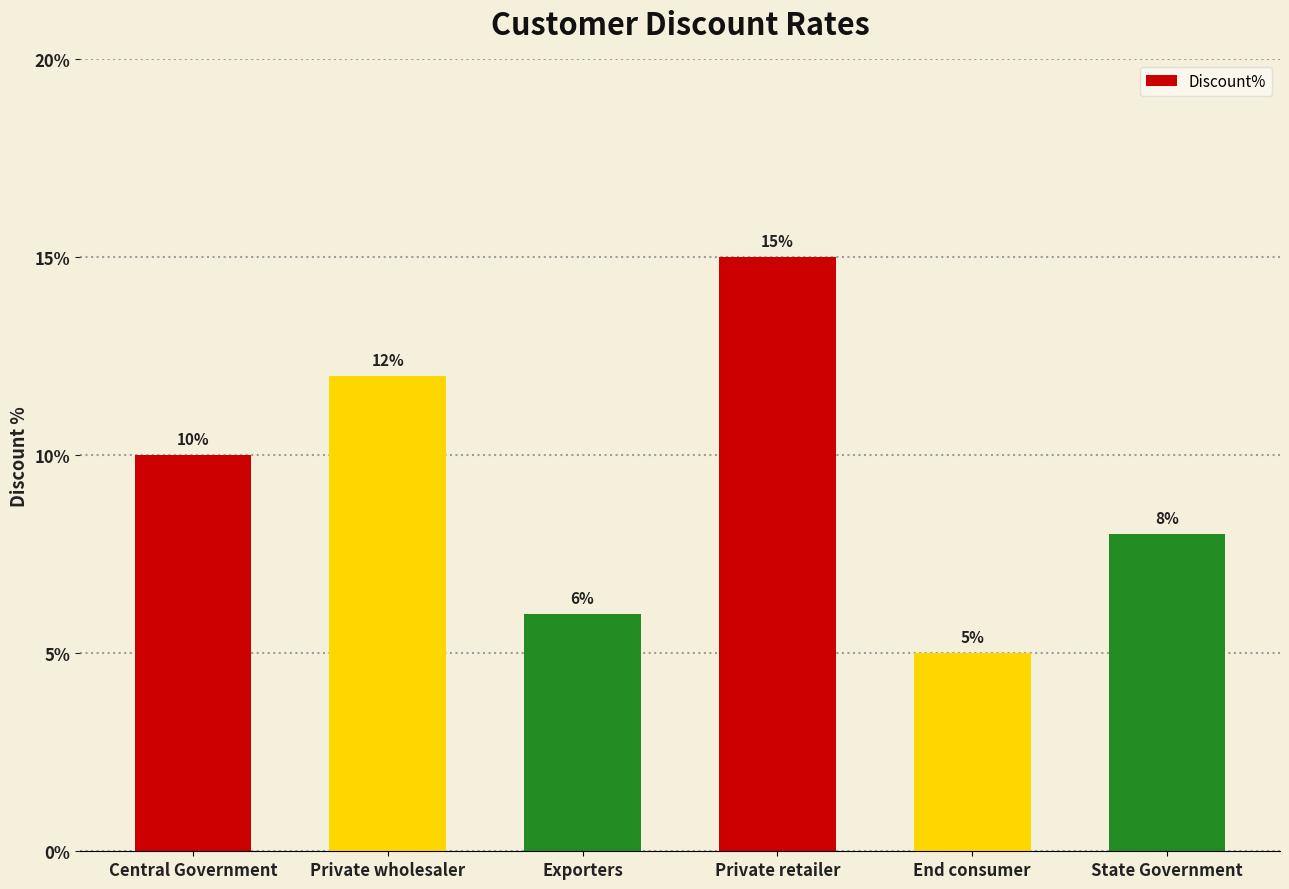

Reading right to left, extract all data points from this chart.

0.1	0.1	0.1	0.1	0.1	0.1